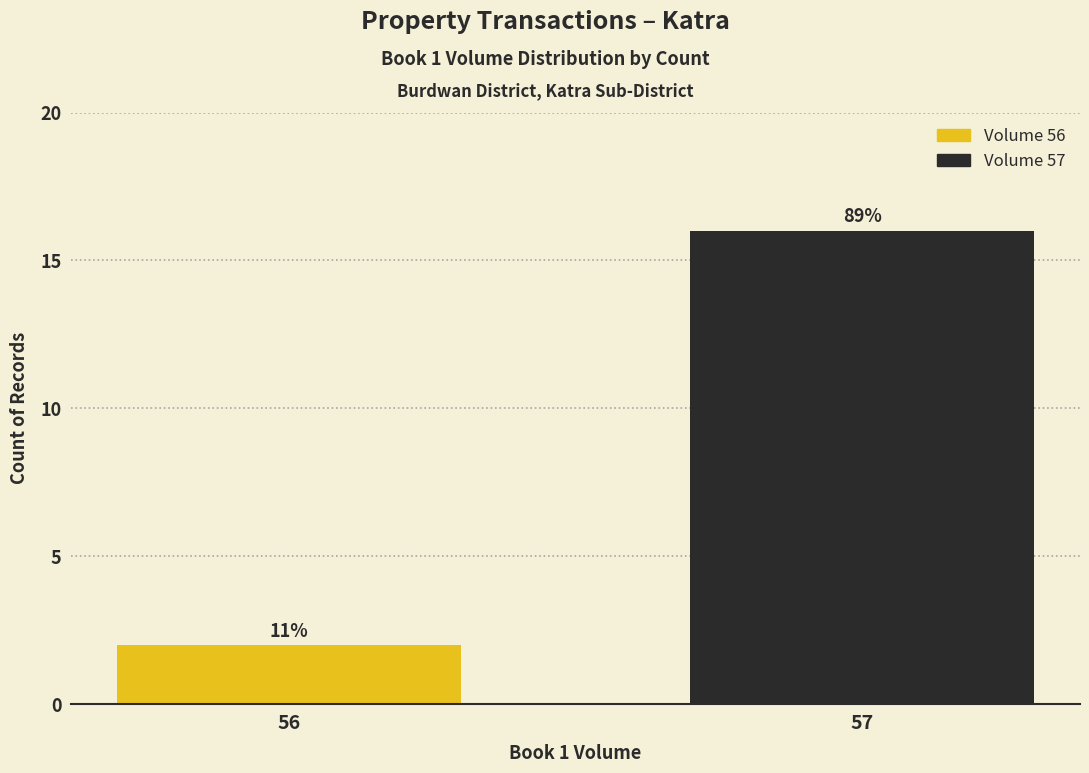

List the labels in order of value, largest first.

57, 56